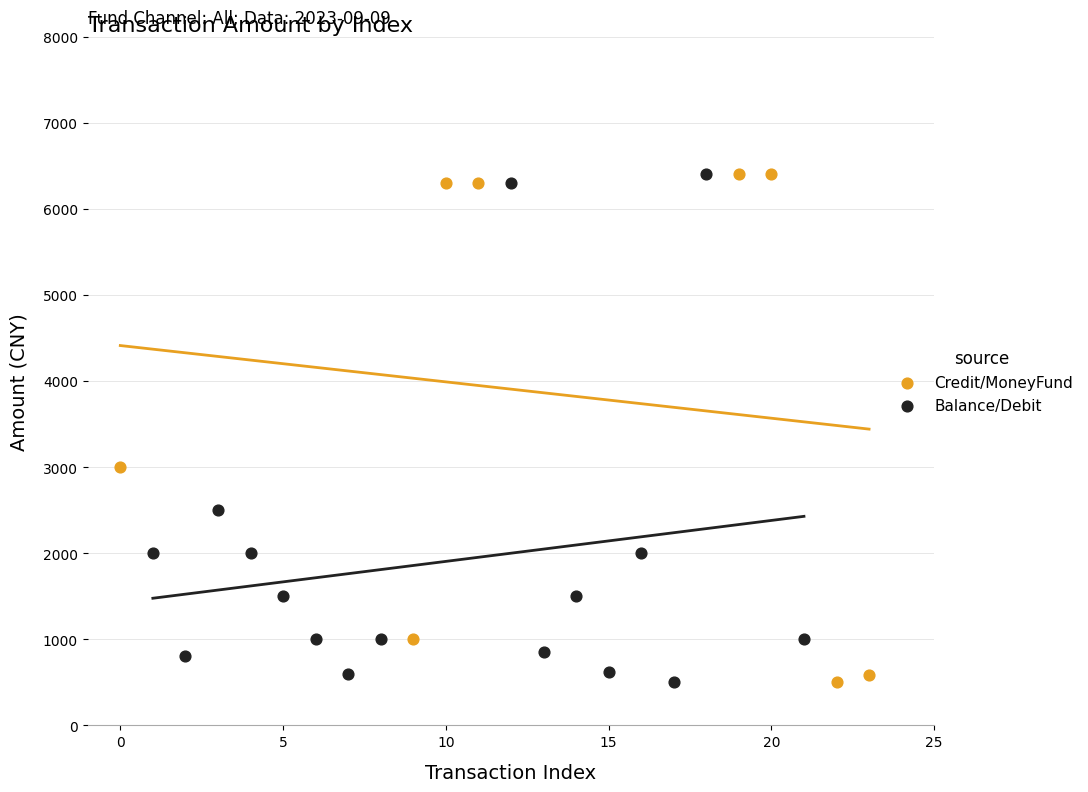

What are all the series names shown in the legend?

Credit/MoneyFund, Balance/Debit